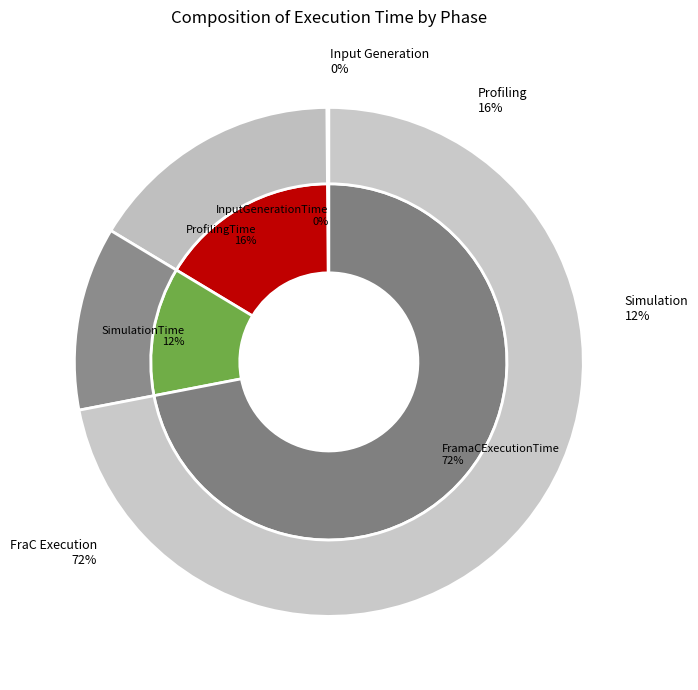

To the nearest percent, what is the average slice percentage?

25%